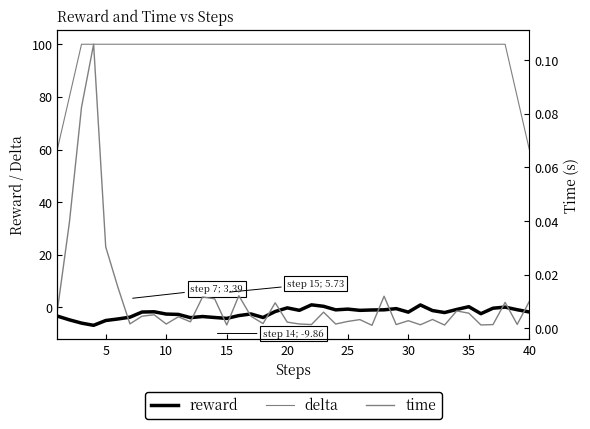

How many values in the delta series are below 100?

4